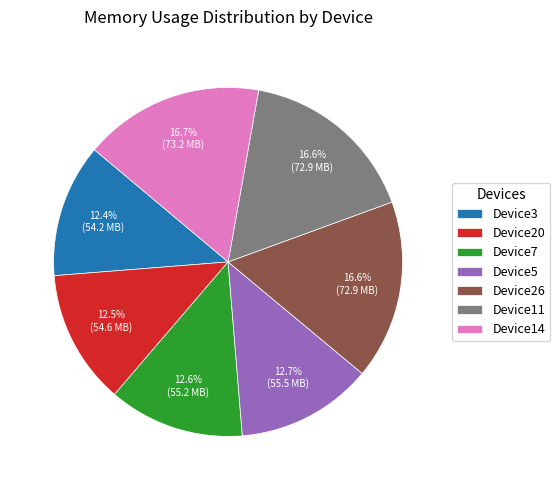

Does any single category account for the majority?

No